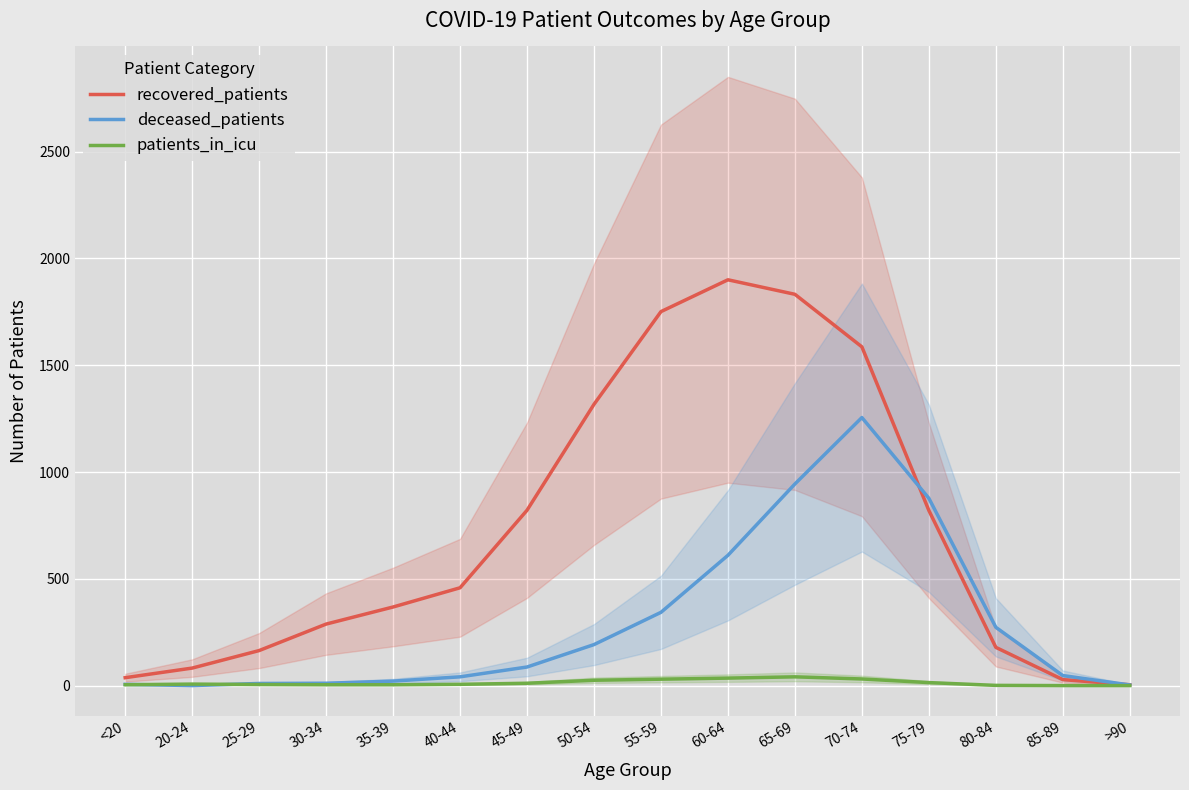

Which series has the largest range (max minus min)?

recovered_patients